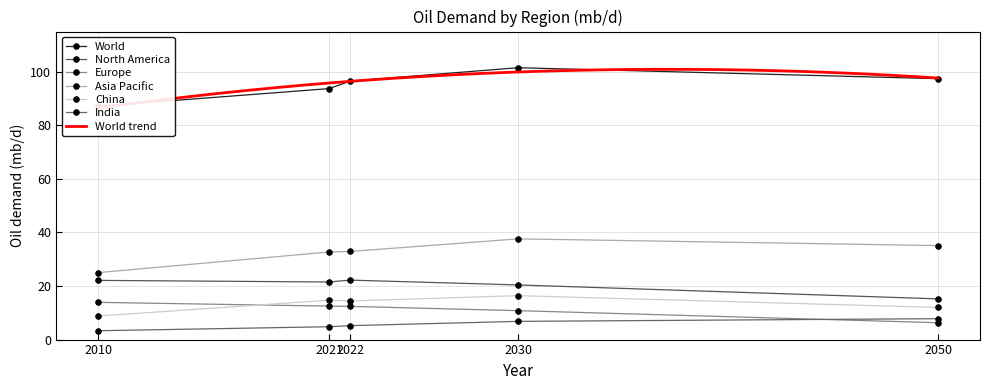

True or false: World and North America intersect in this chart.

False